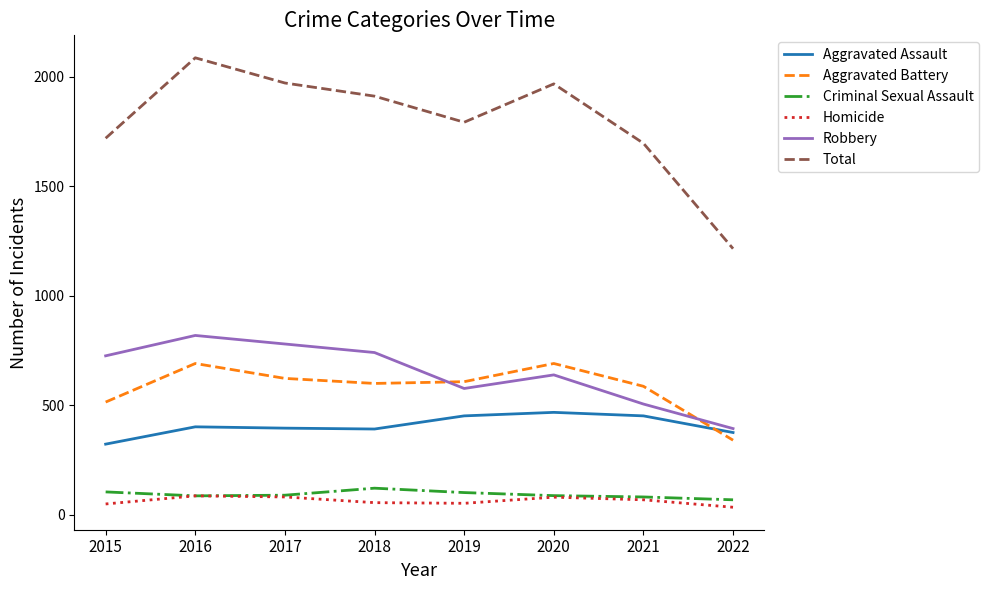

True or false: Robbery and Criminal Sexual Assault intersect in this chart.

False